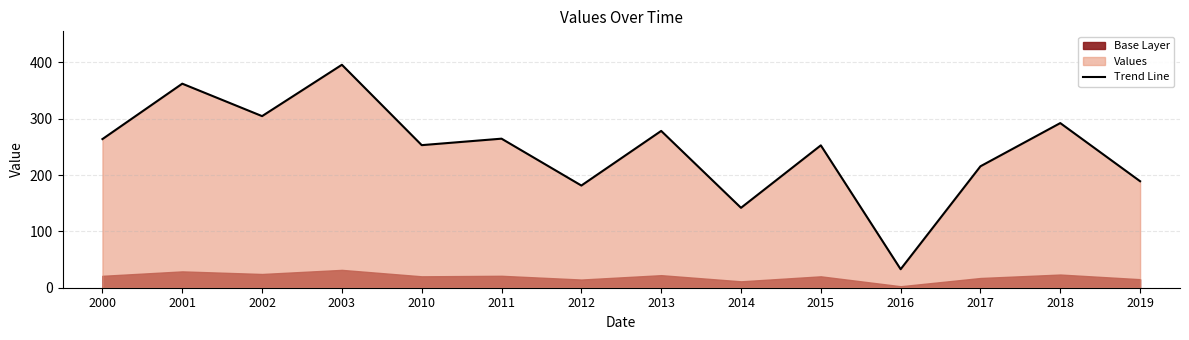

Rank the categories by value from highest to lowest.

2003, 2001, 2002, 2018, 2013, 2011, 2000, 2010, 2015, 2017, 2019, 2012, 2014, 2016